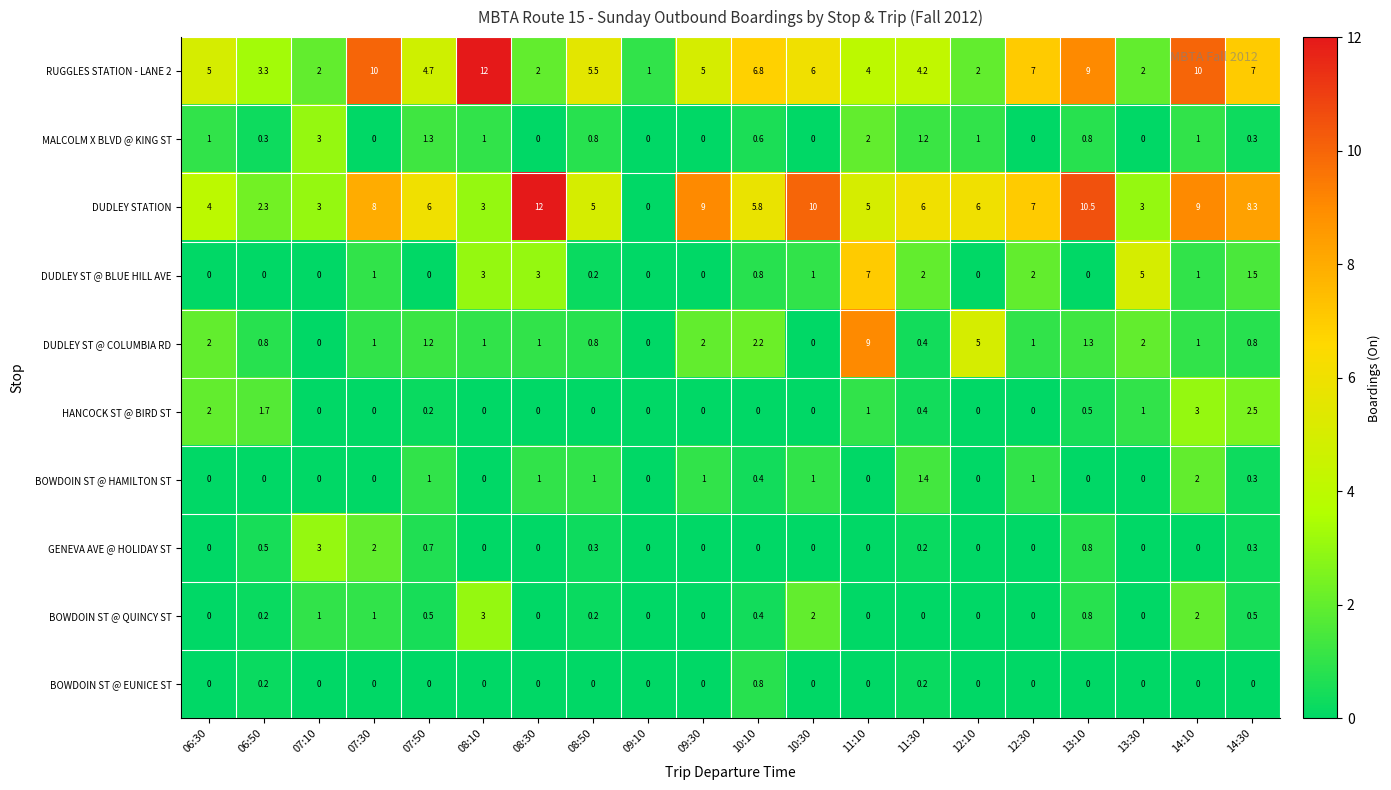

Count the number of data series in this chart.

10